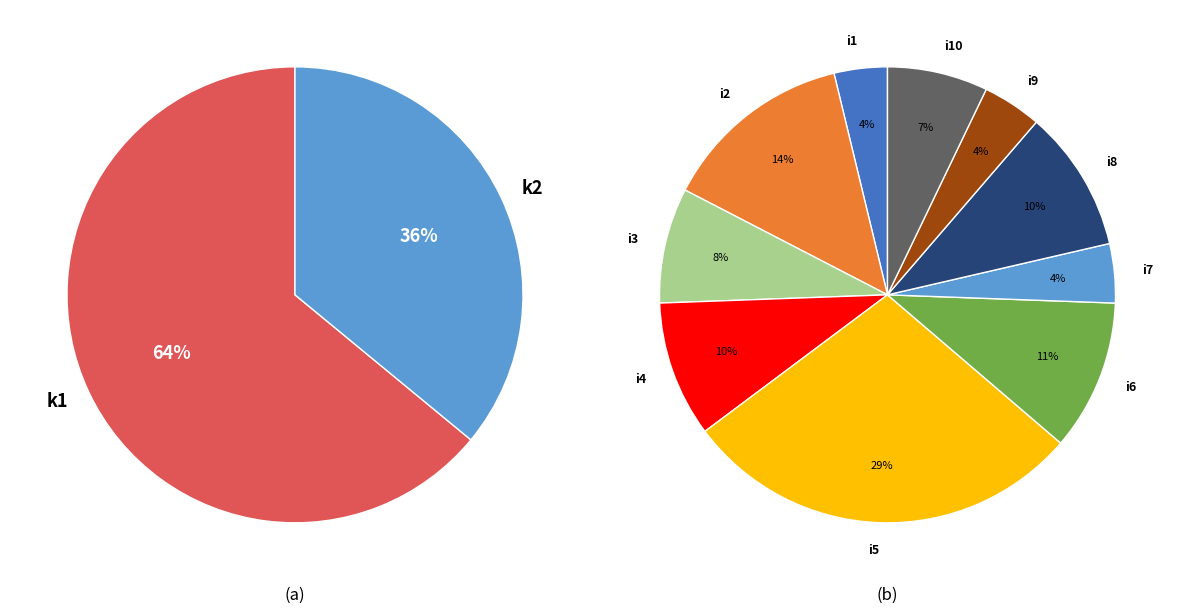

What is the ratio of the value at i4_k1 to the value at i6_k1?

0.9